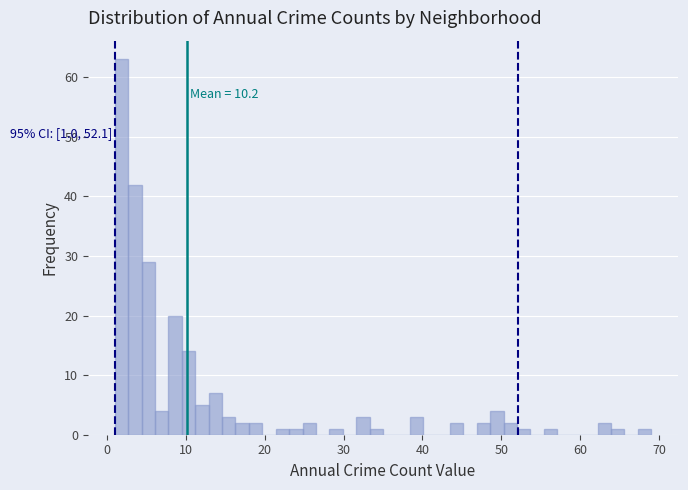

Around what value on the x-axis is the tallest bar? Give the approximate position of its centre, as read against the axis.

2